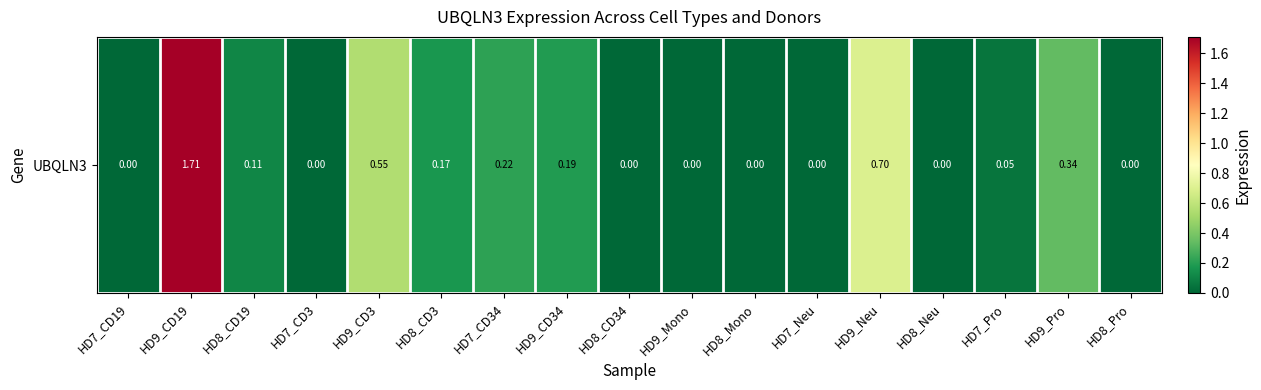

The chart shows a value of 0.9 at HD9_Mono. True or false?

False